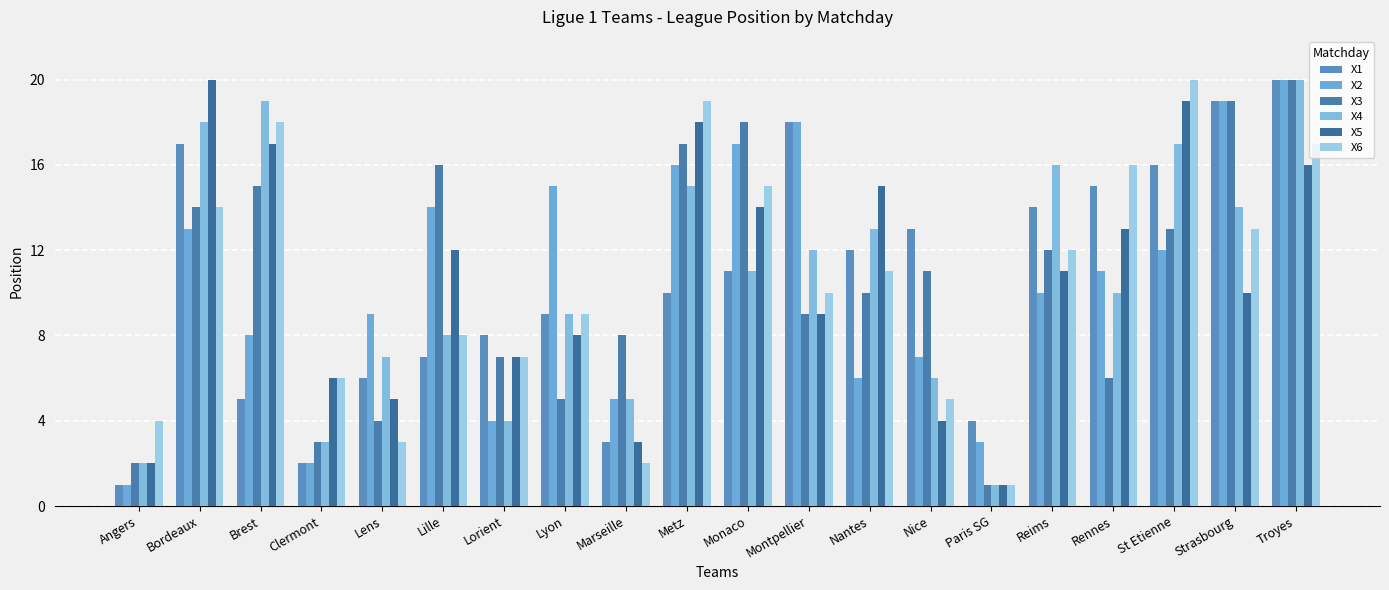

Count the number of categories in the chart.

20